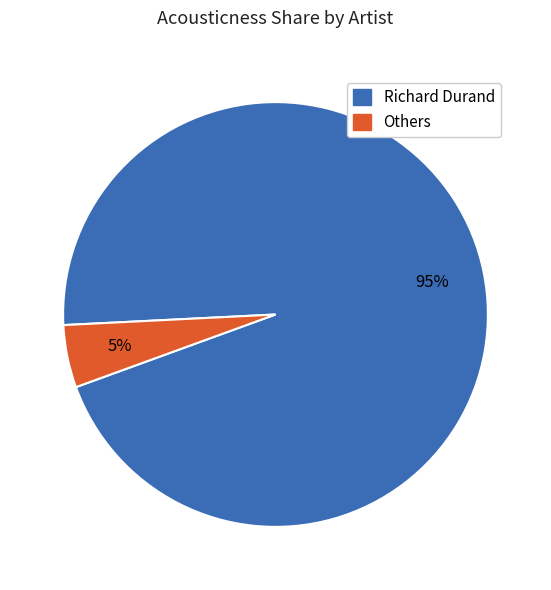

To the nearest percent, what percentage of the pie is Richard Durand?

95%